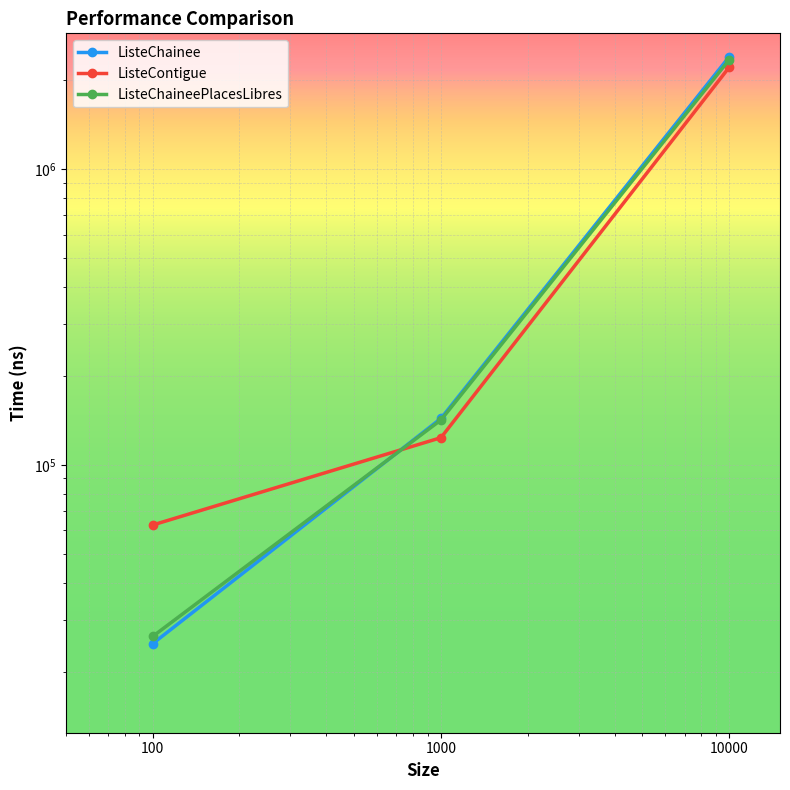

Is it true that ListeContigue equals 169018 at 1000?

False